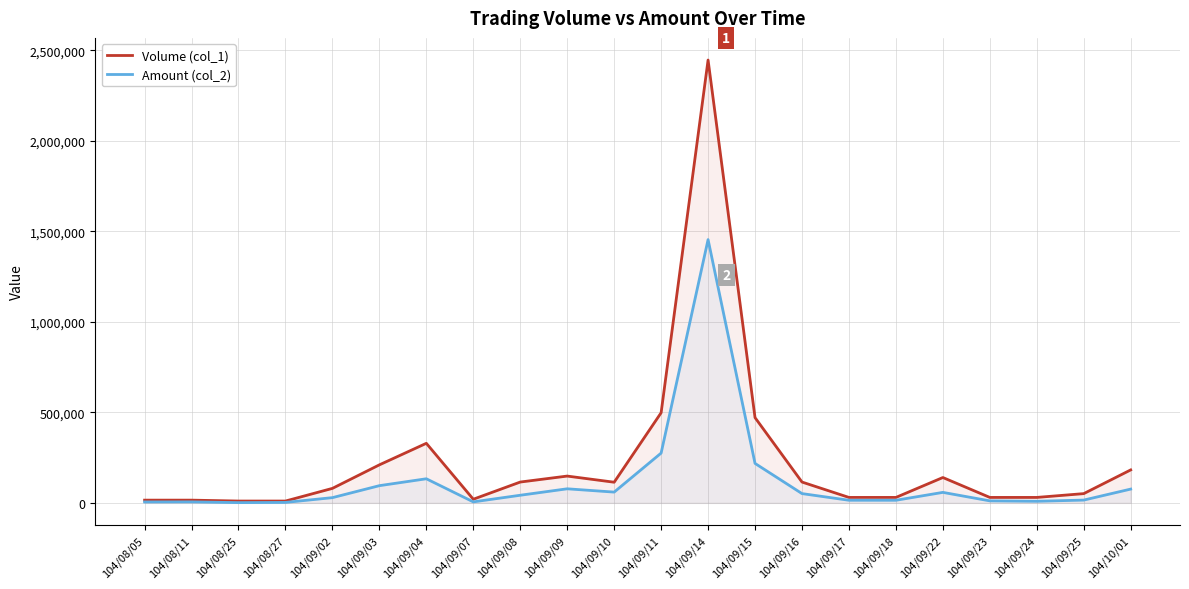

How many values in the Volume (col_1) series are below 114000?

11